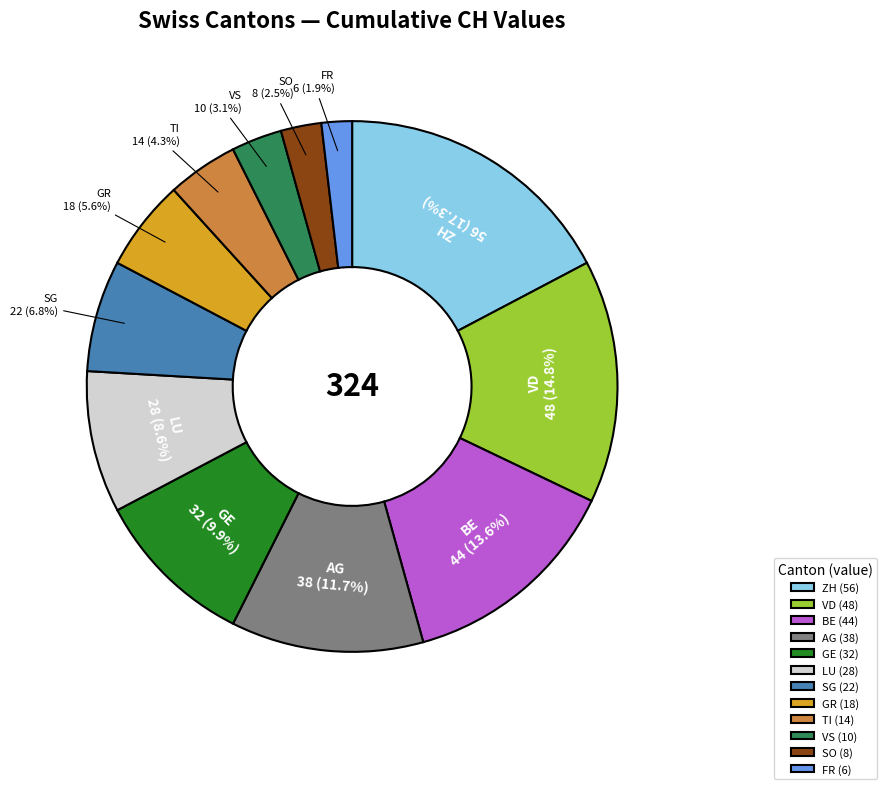

What percentage do ZH and BE together represent?

30.9%